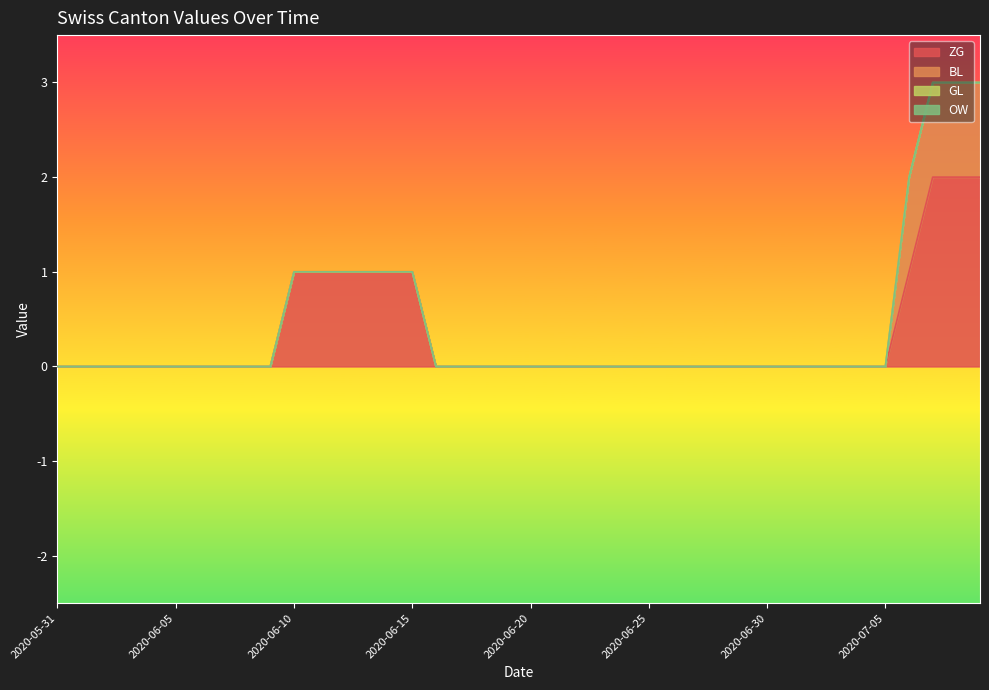

The value of BL at 2020-06-08 is -1. True or false?

False